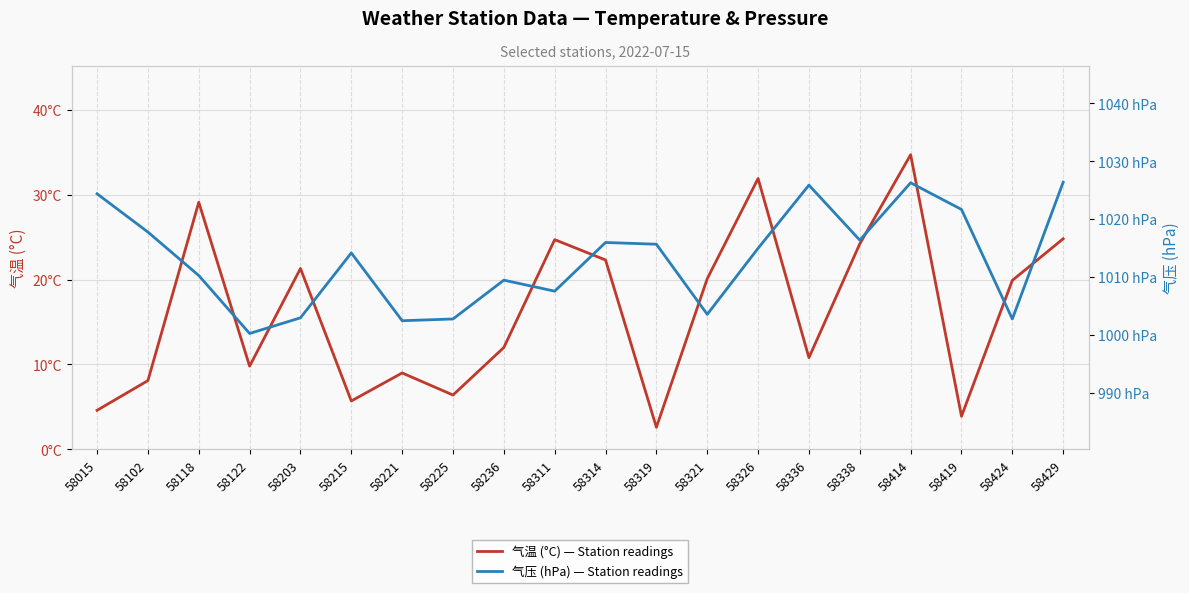

At which label is 气压 (hPa) — Station readings closest to 1013?

58215